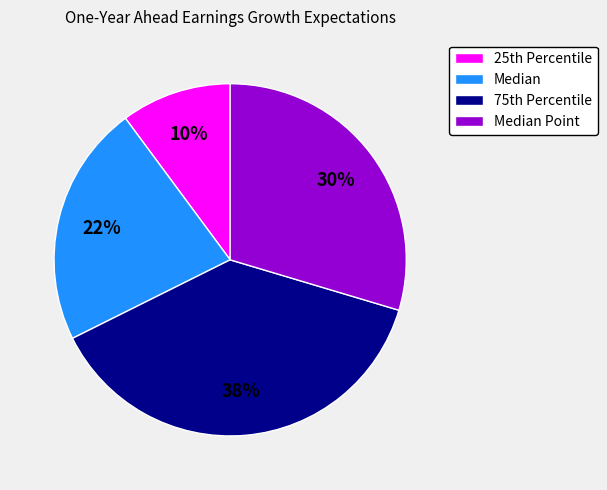

Rank the categories by value from lowest to highest.

25th Percentile, Median, Median Point, 75th Percentile